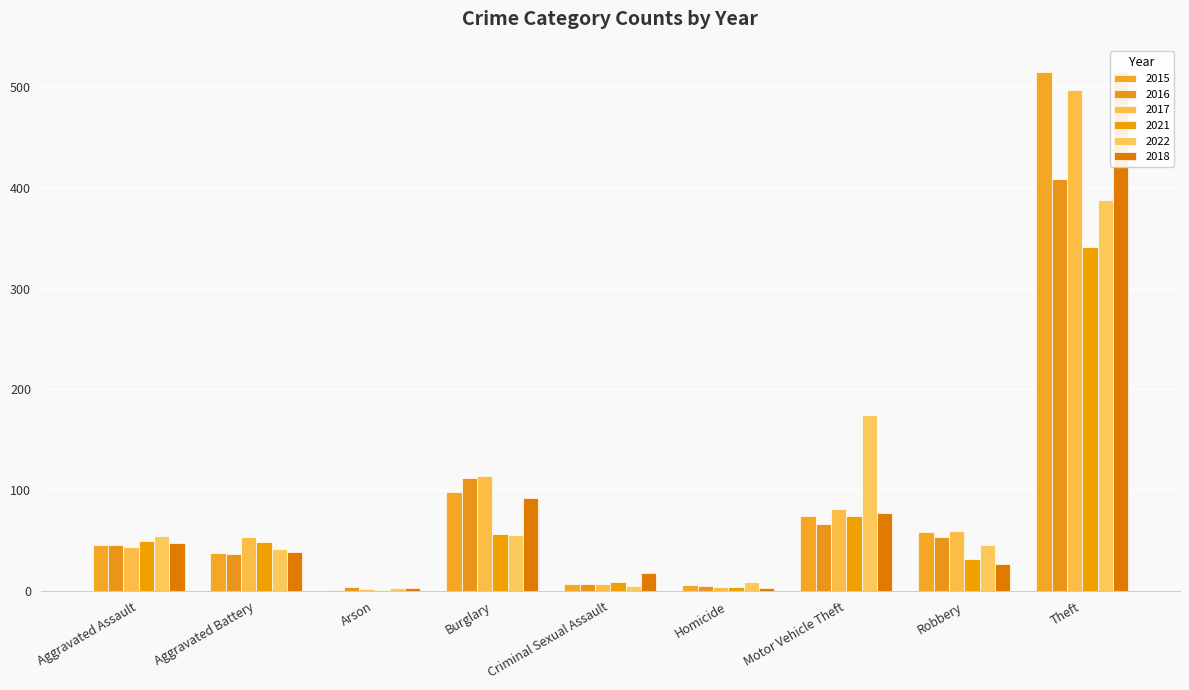

Is the value of 2017 at Motor Vehicle Theft greater than the value of 2016 at Robbery?

Yes